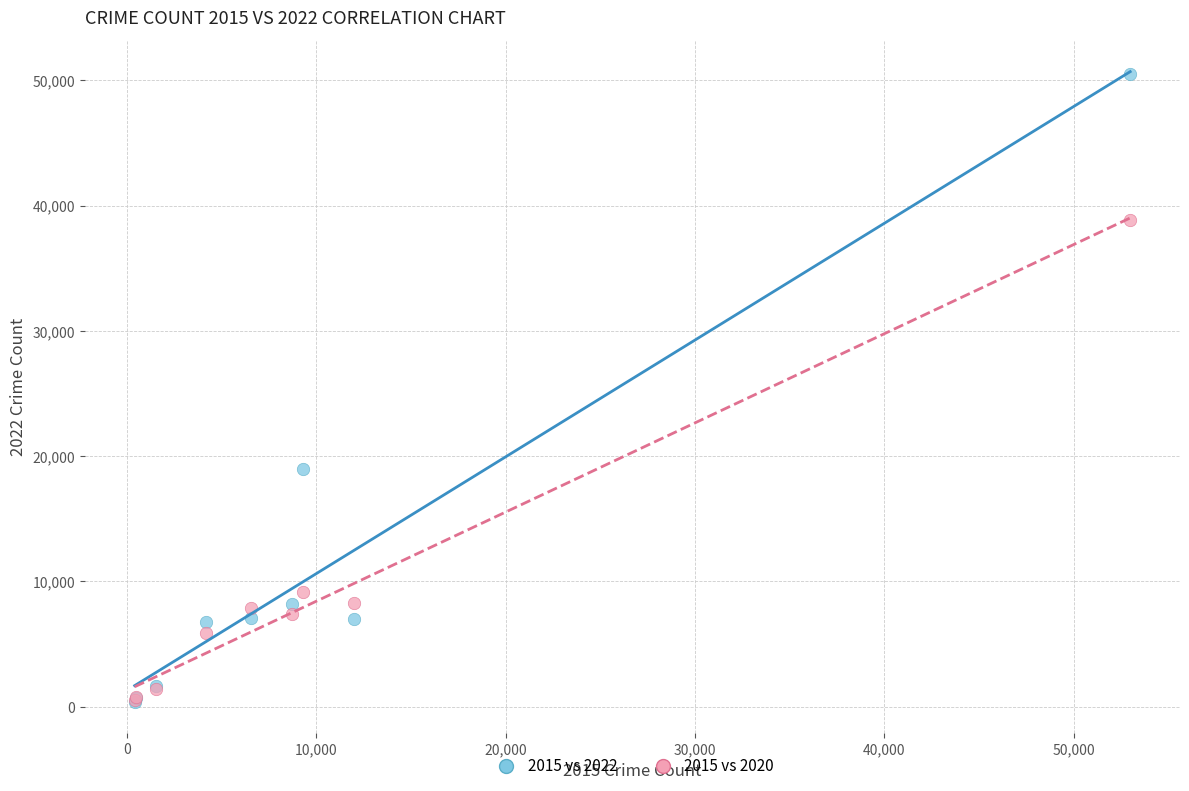

Across all series, what Y value is closest to 25453?

19001